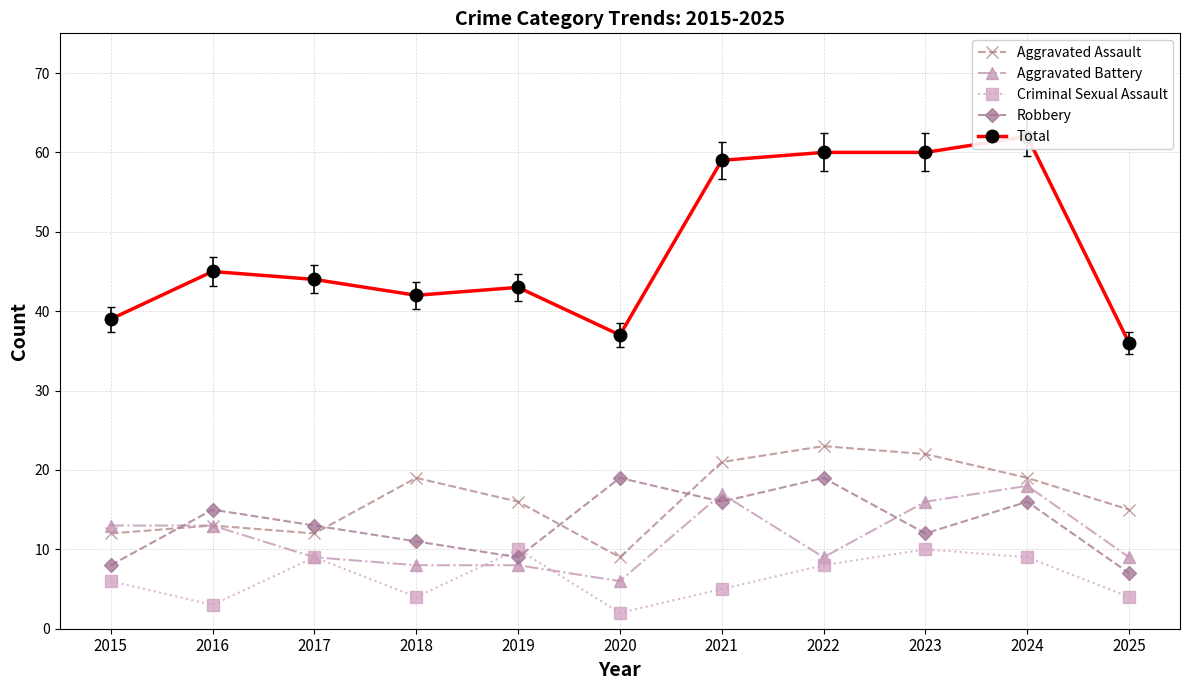

The Total series shows 25 at 2015. True or false?

False